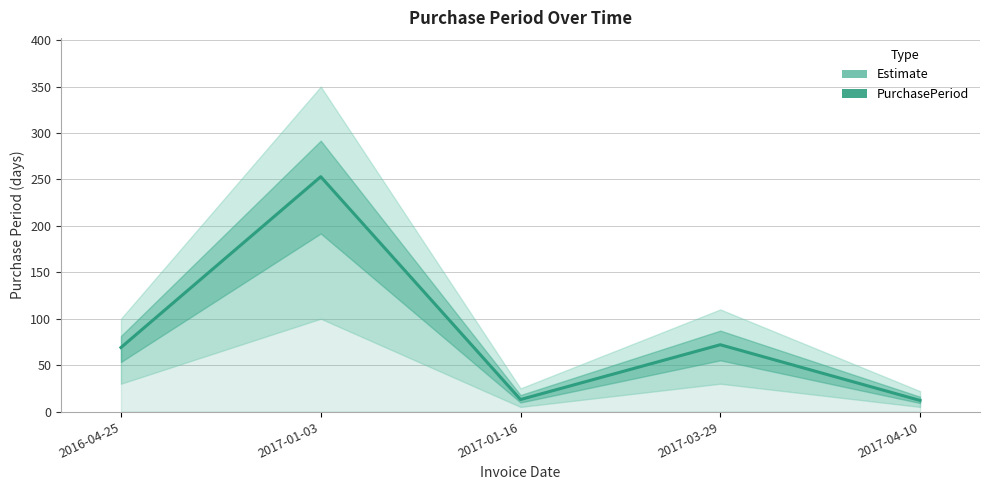

What is the sum of all values?

419